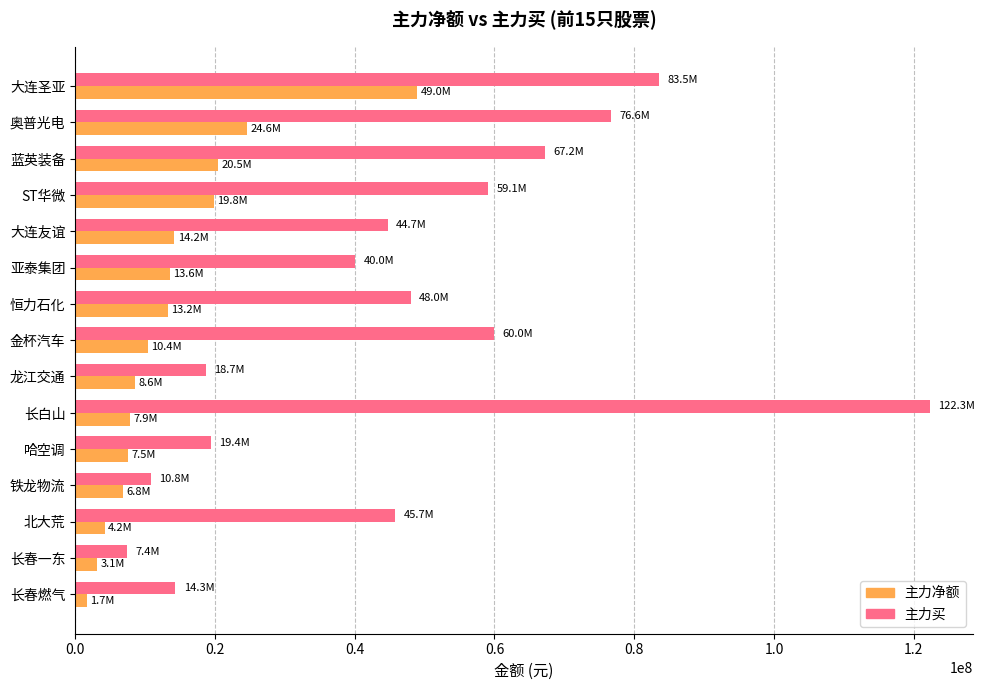

How many data points in 主力净额 are less than 10422011?

7